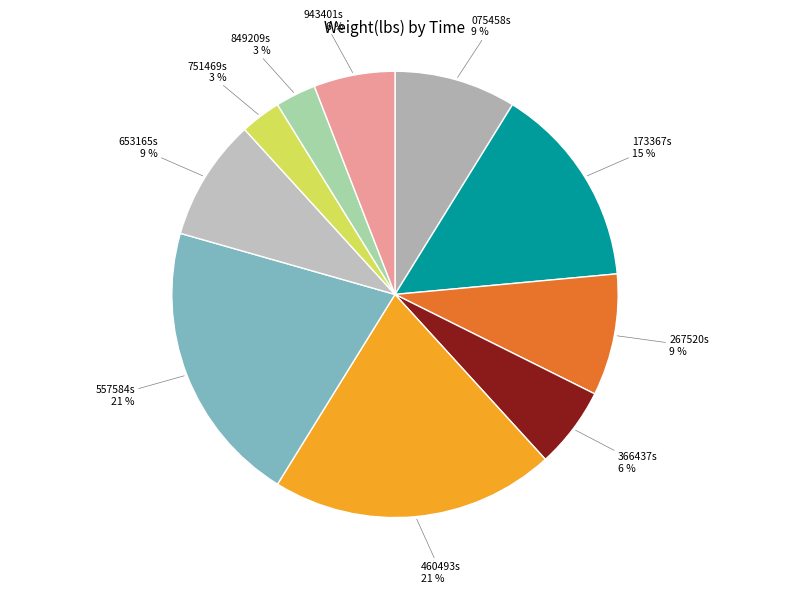

The 366437s 6 % slice represents 6% of the pie. True or false?

True